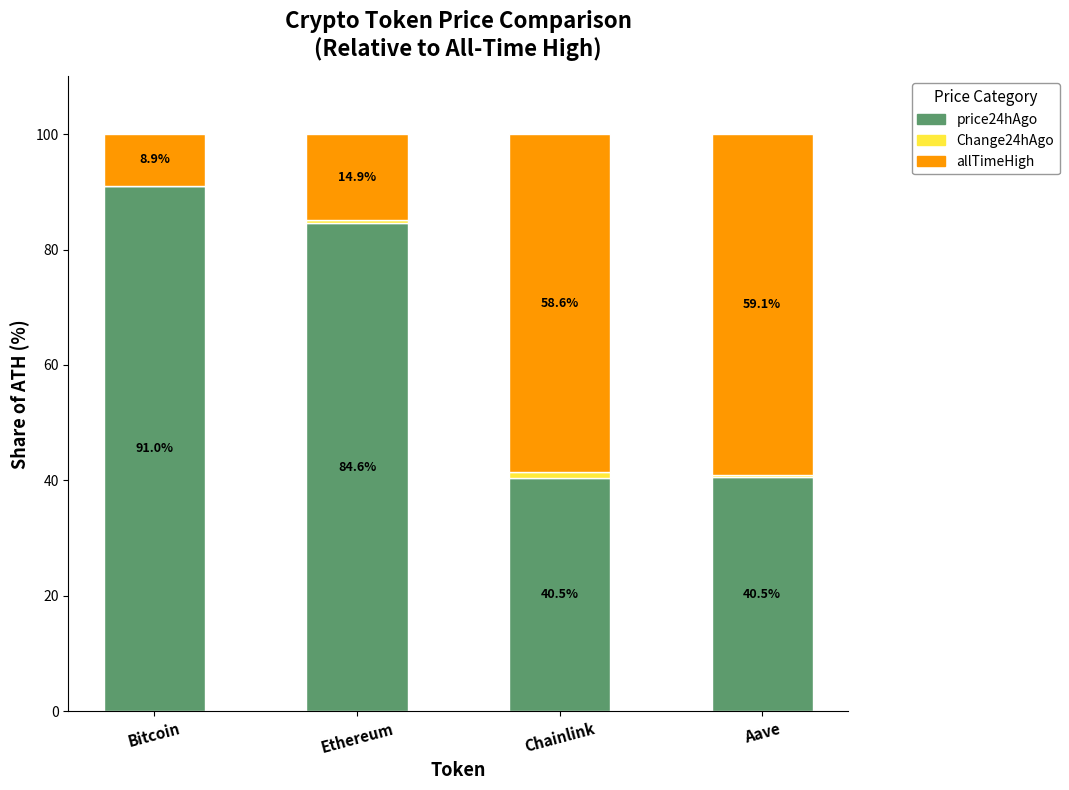

What is the maximum value for price24hAgo?

91.0